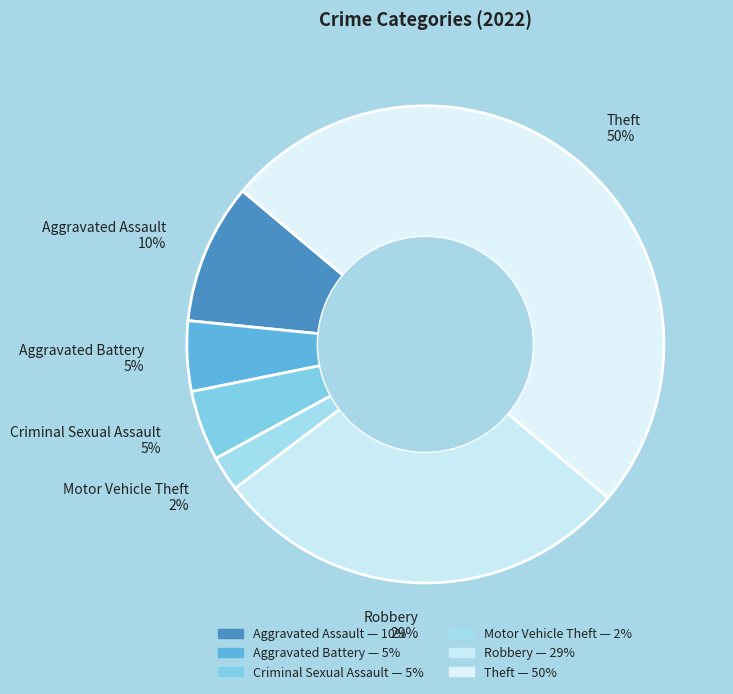

Is the sum of Criminal Sexual Assault and Robbery greater than half?

No